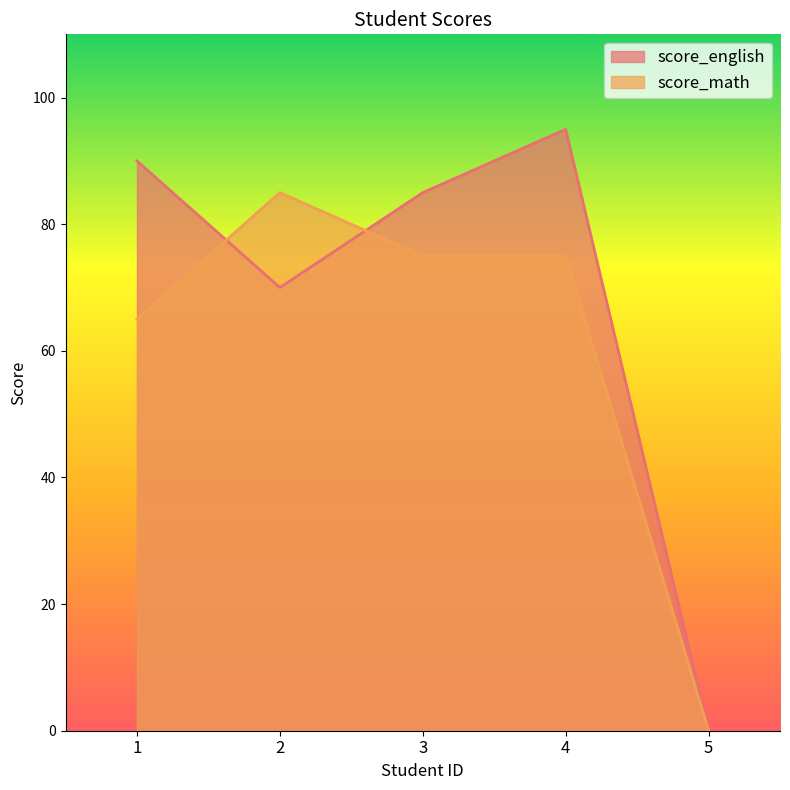

Does the chart display data point markers on the line(s)?

No